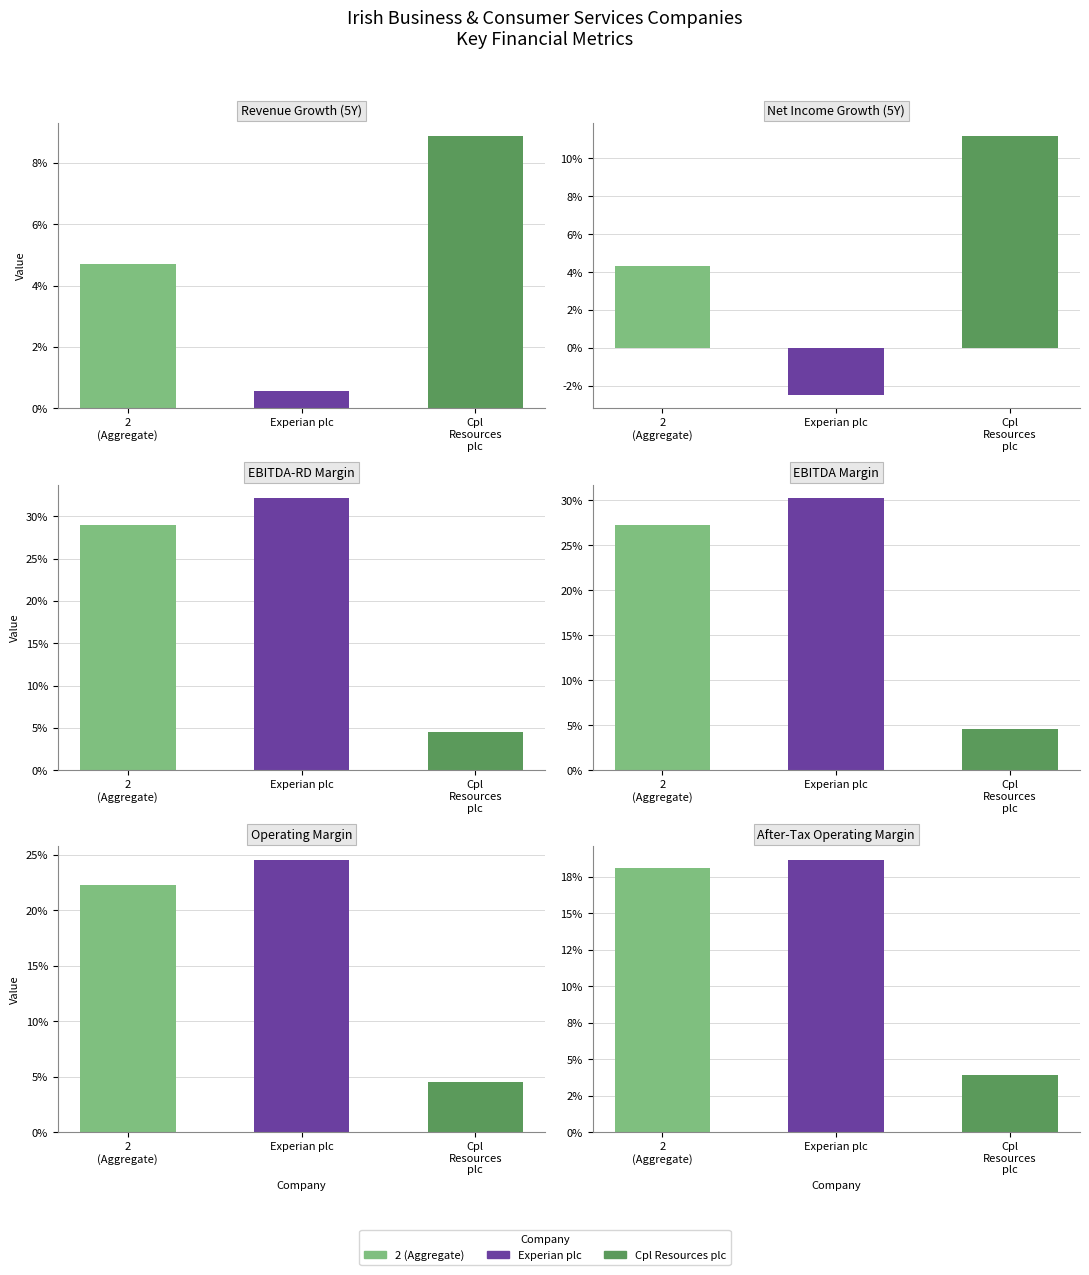

Reading right to left, what are all the values shown in this chart?

historical_growth_revenue_last_5_years: 0.1	0.0	0.0
historical_growth_net_income_last_5_years: 0.1	-0.0	0.0
ebitdard_margin: 0.0	0.3	0.3
ebitda_margin: 0.0	0.3	0.3
operating_margin: 0.0	0.2	0.2
after_tax_operating_margin: 0.0	0.2	0.2